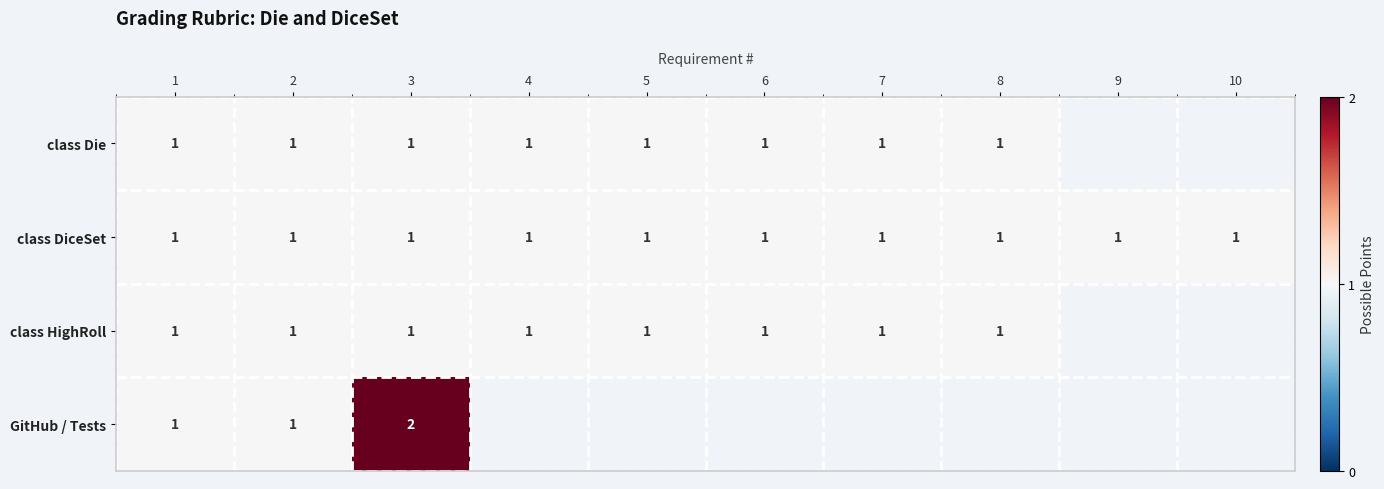

What is the total value across all series at 1?

4